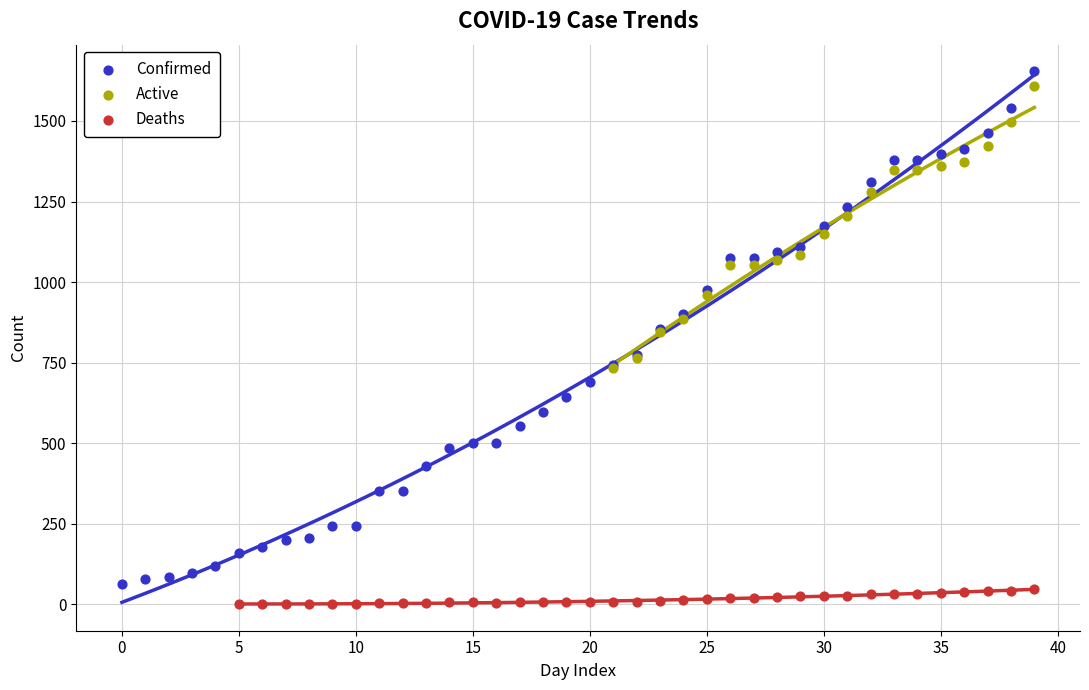

Which series has the widest spread of Y values?

Confirmed